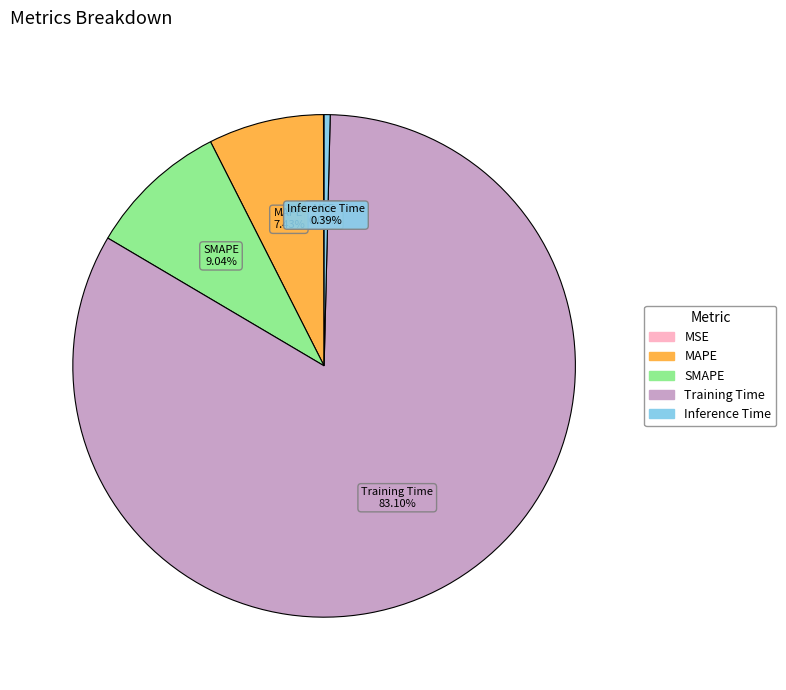

Is the sum of MAPE and Inference Time greater than half?

No